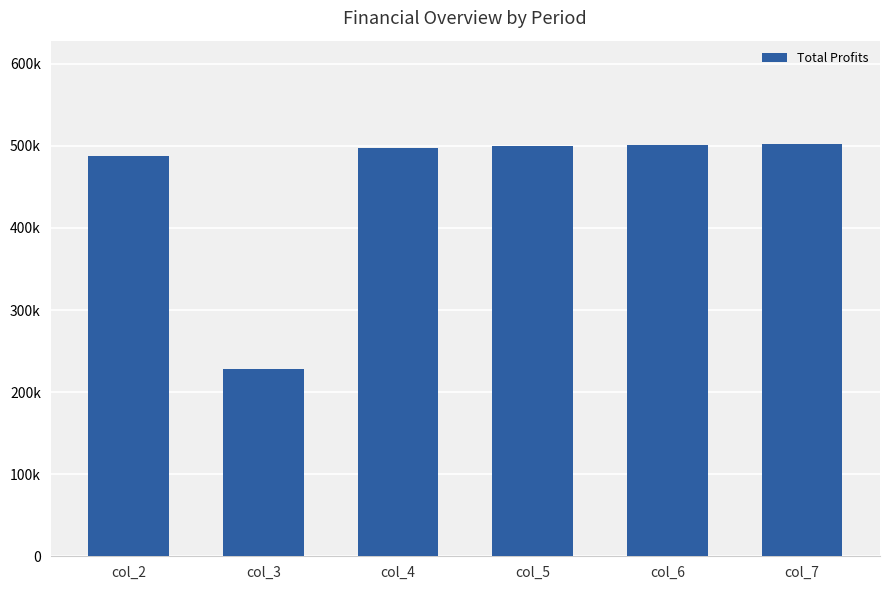

Reading right to left, transcribe all the data shown in this chart.

502492.8	501466.9	499643.6	497822.7	228004.4	487924.1